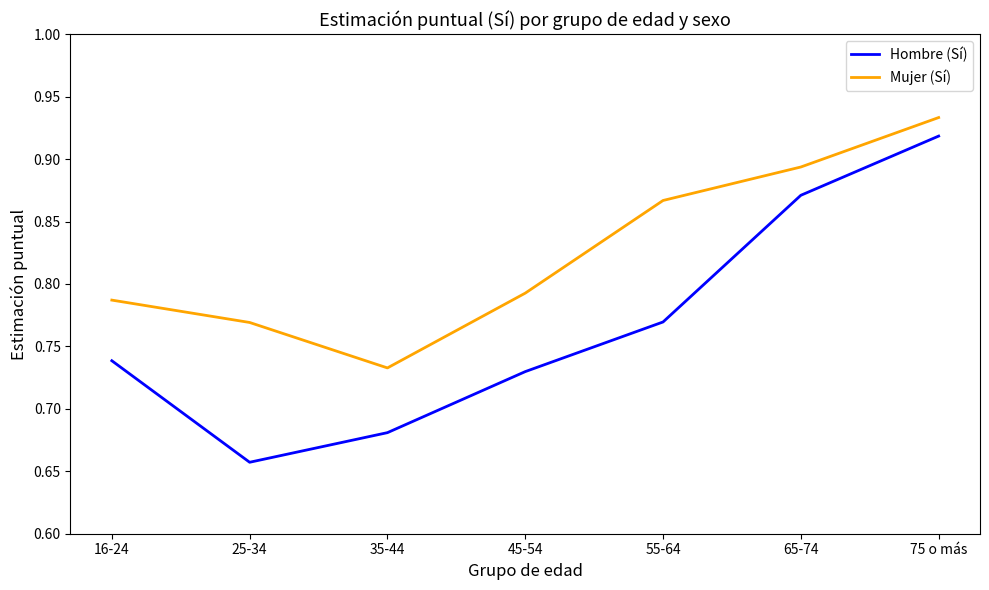

At which label does Mujer (Sí) reach its peak?

75 o más